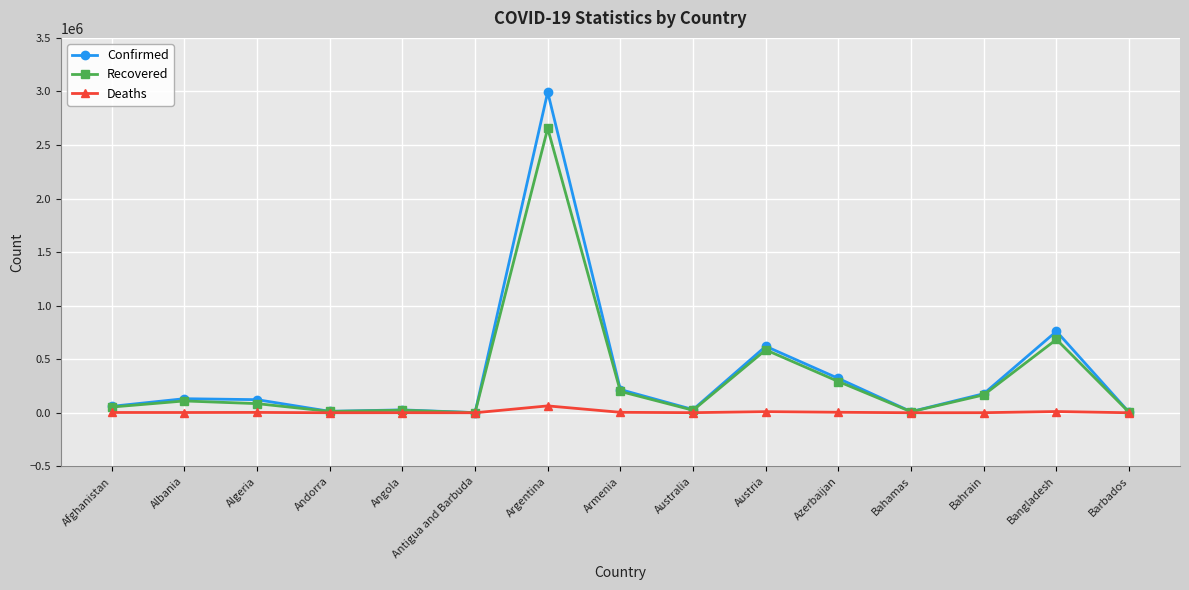

What is the average value of the Recovered series?

327171